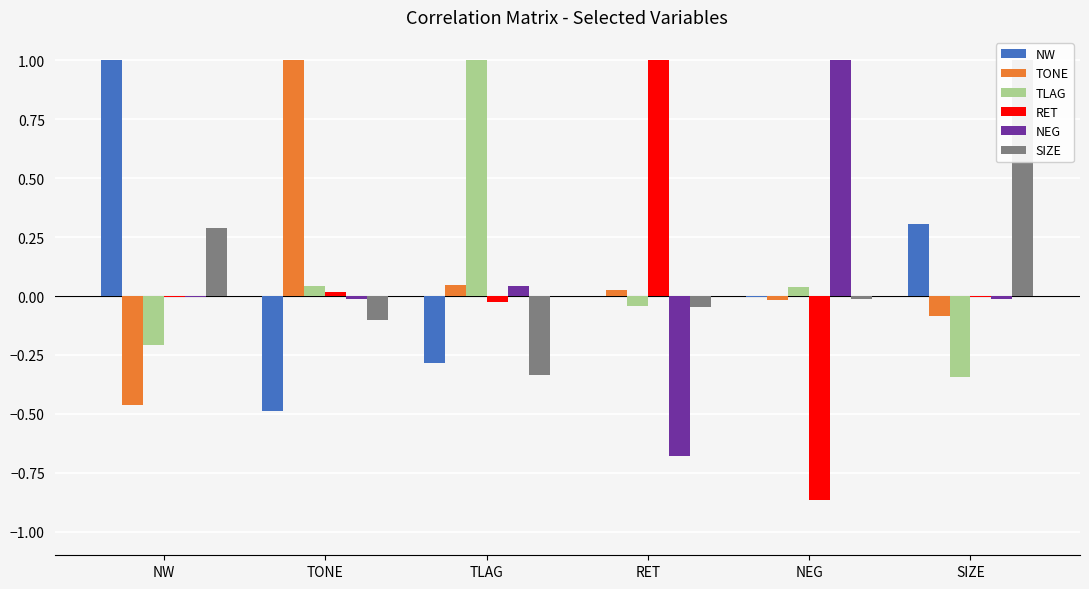

What is the label of the 6th bar from the left?

SIZE